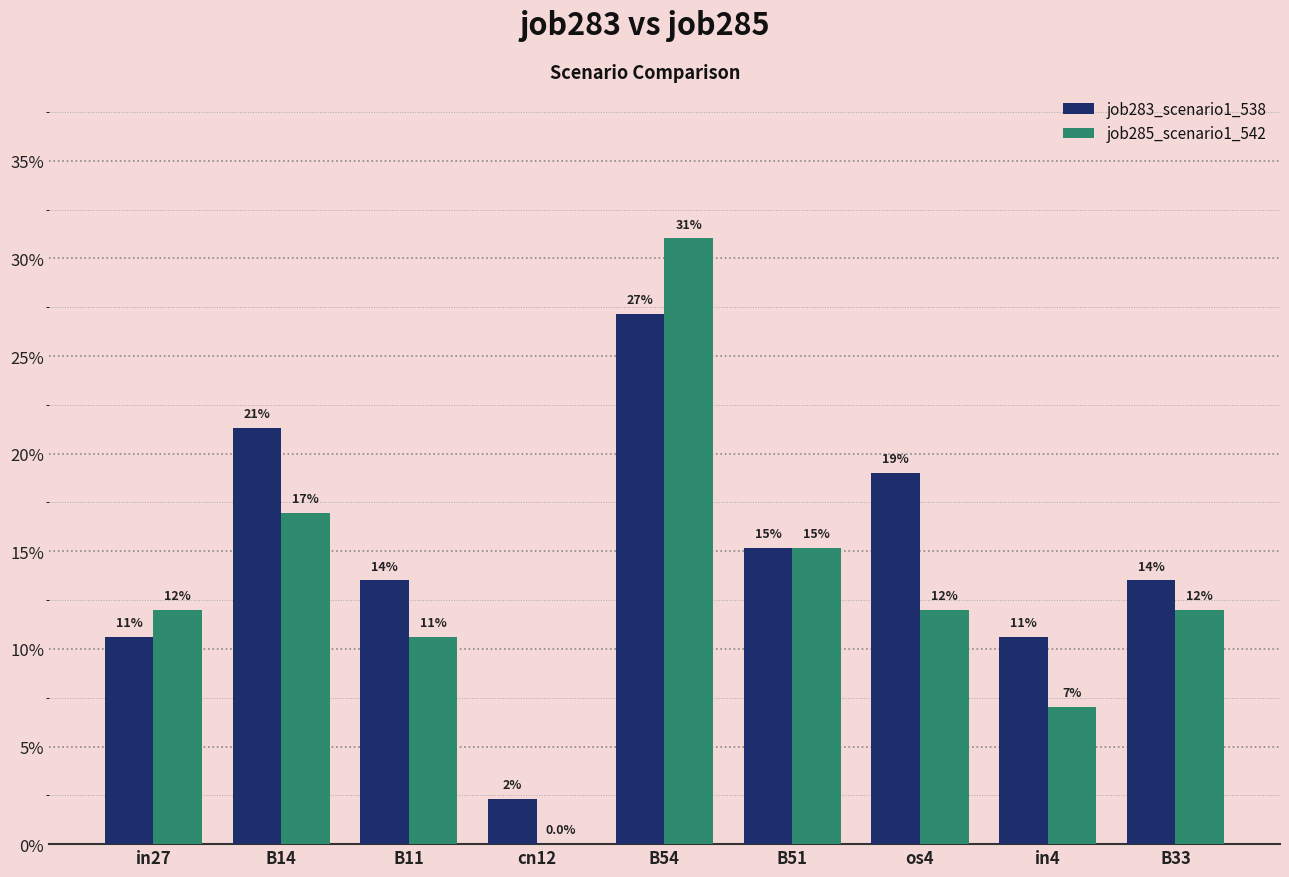

What is the label of the 9th bar from the right?

in27